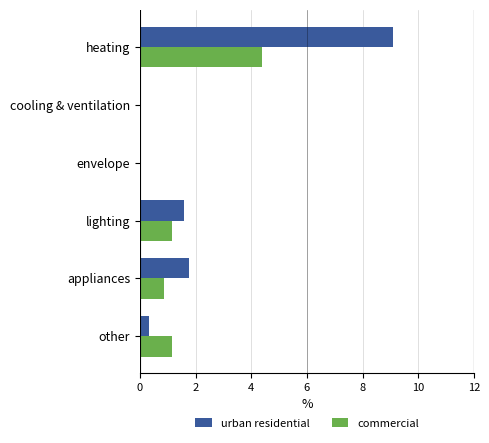

At which category does the chart reach its peak across all series?

heating